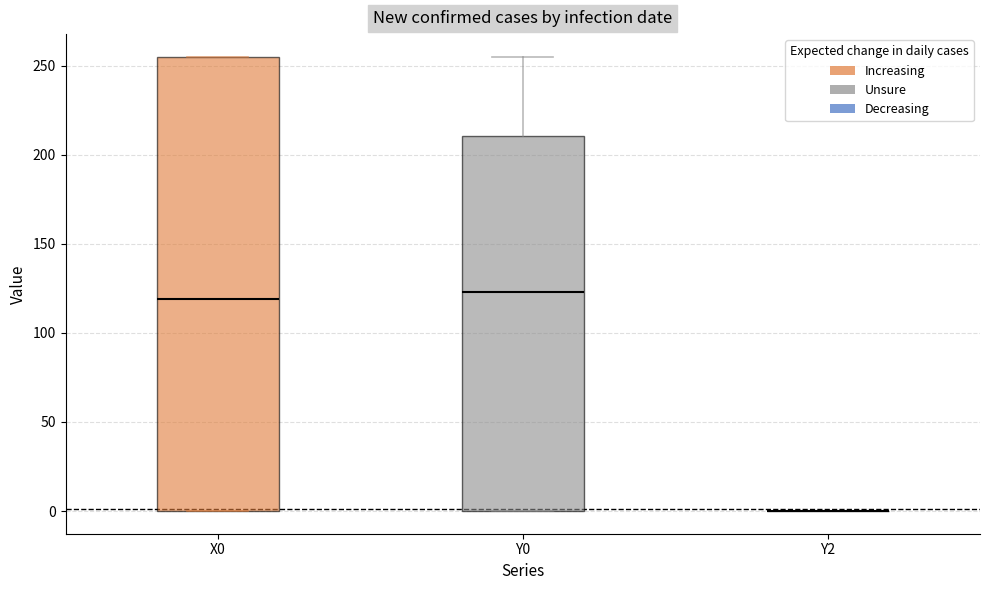

Reading left to right, transcribe this box plot: for each box, give where its median line is, the range the box spans, and where its two whiskers end, as read against the y-axis. The values are not printed on the chart, so give them approximately, as read against the axis.

X0: median 120, box 0 to 255, whiskers 0 to 255
Y0: median 125, box 0 to 210, whiskers 0 to 255
Y2: box collapsed to a line at 0, whiskers 0 to 0